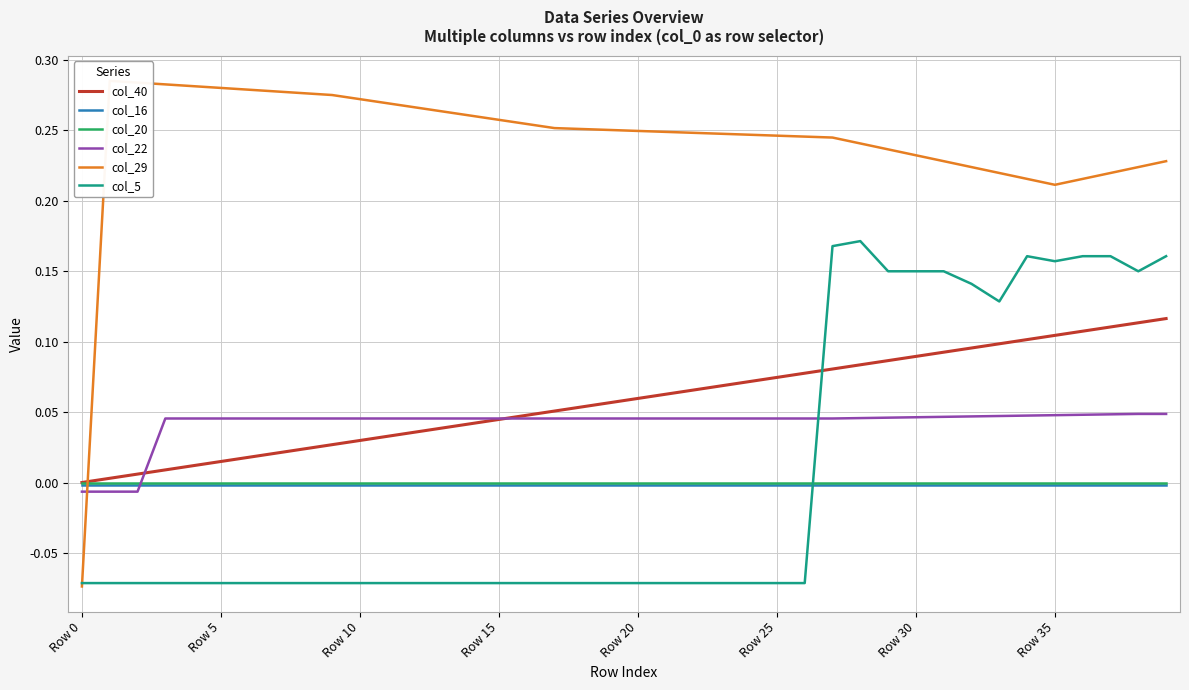

Between which two adjacent categories do col_5 and col_16 first intersect?

26 and 27